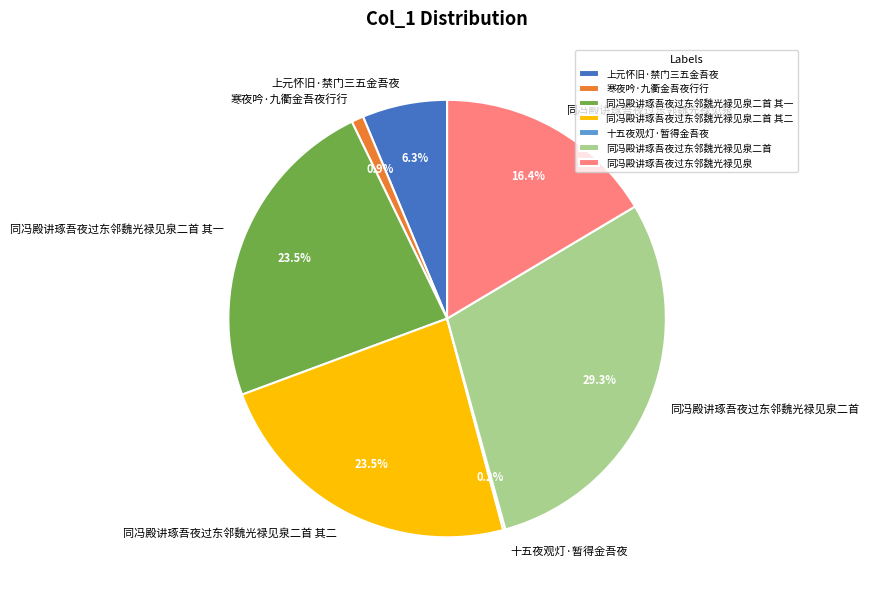

Which has a higher value, 同冯殿讲琢吾夜过东邻魏光禄见泉 or 同冯殿讲琢吾夜过东邻魏光禄见泉二首 其二?

同冯殿讲琢吾夜过东邻魏光禄见泉二首 其二